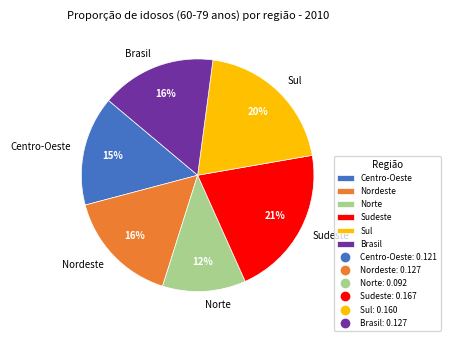

What is the largest slice in the pie chart?

Sudeste